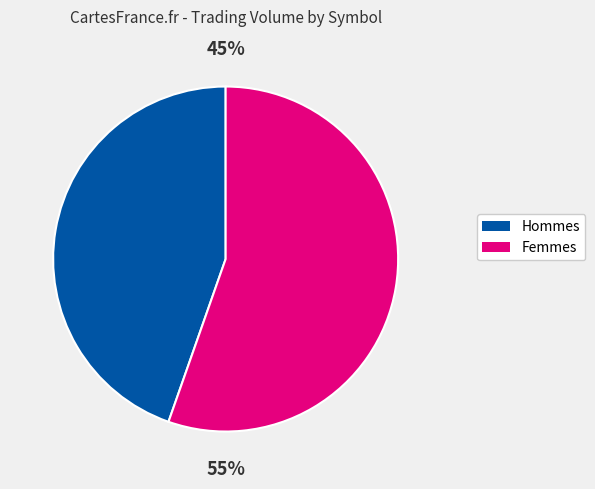

Is there any slice that represents more than half of the pie?

Yes